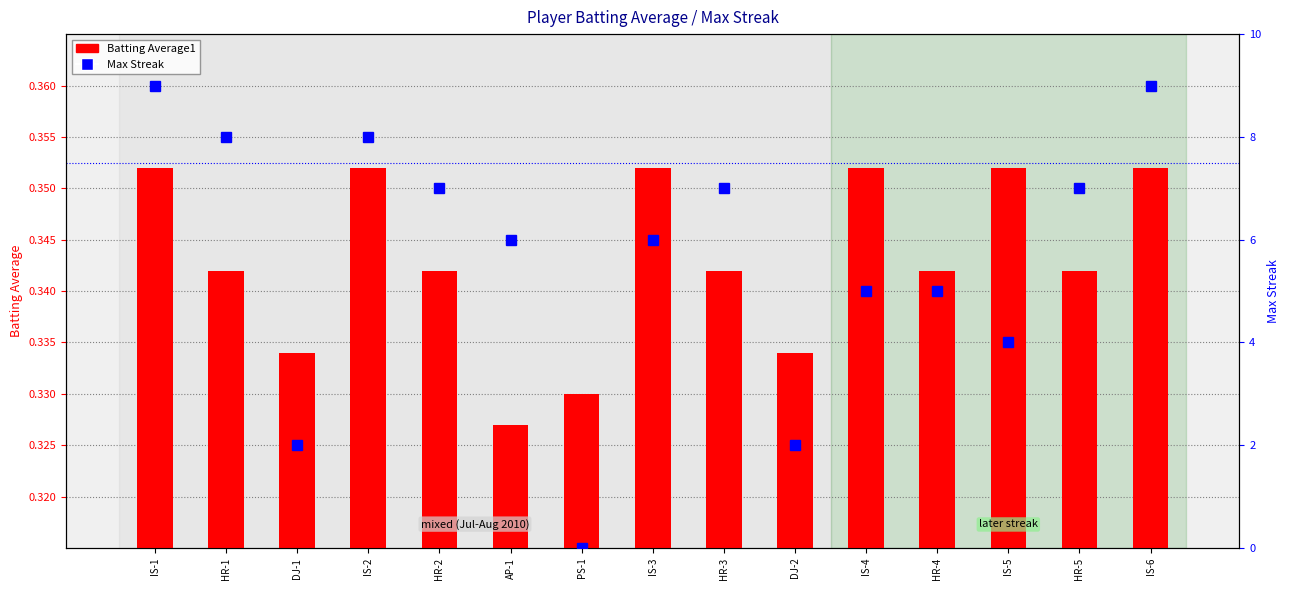

What position from the right is IS-4?

5